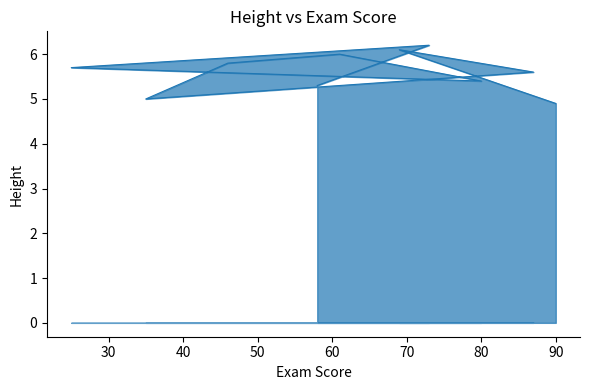

Does the chart have visible grid lines?

No